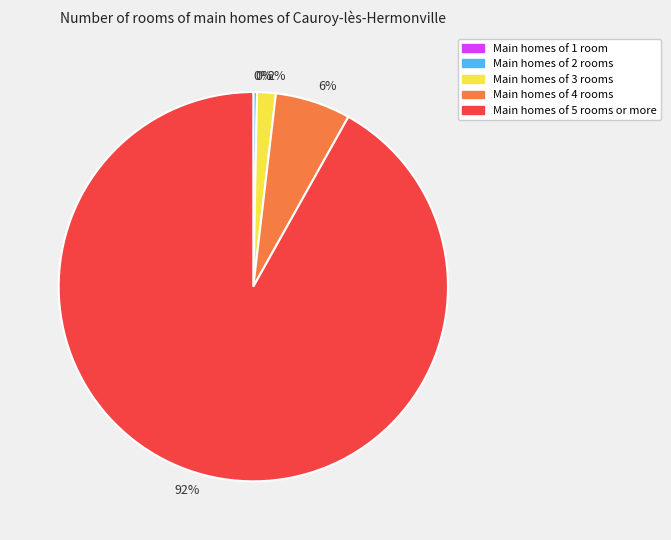

Combined, do Main homes of 5 rooms or more and Main homes of 3 rooms account for over 50%?

Yes